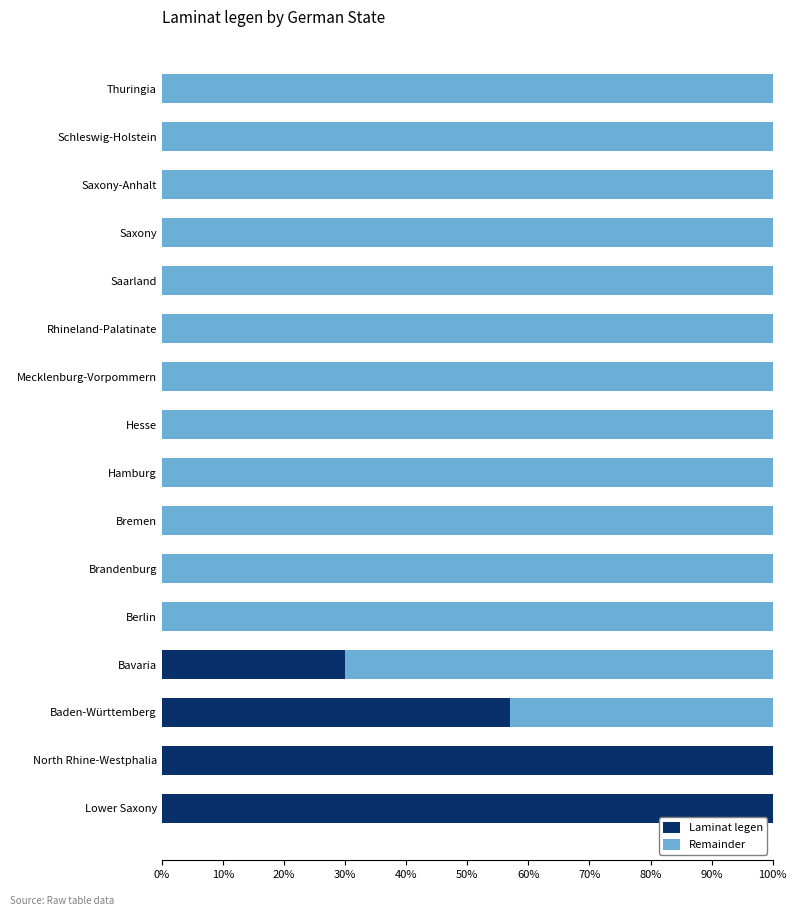

What is the highest value of the Laminat legen series?

100